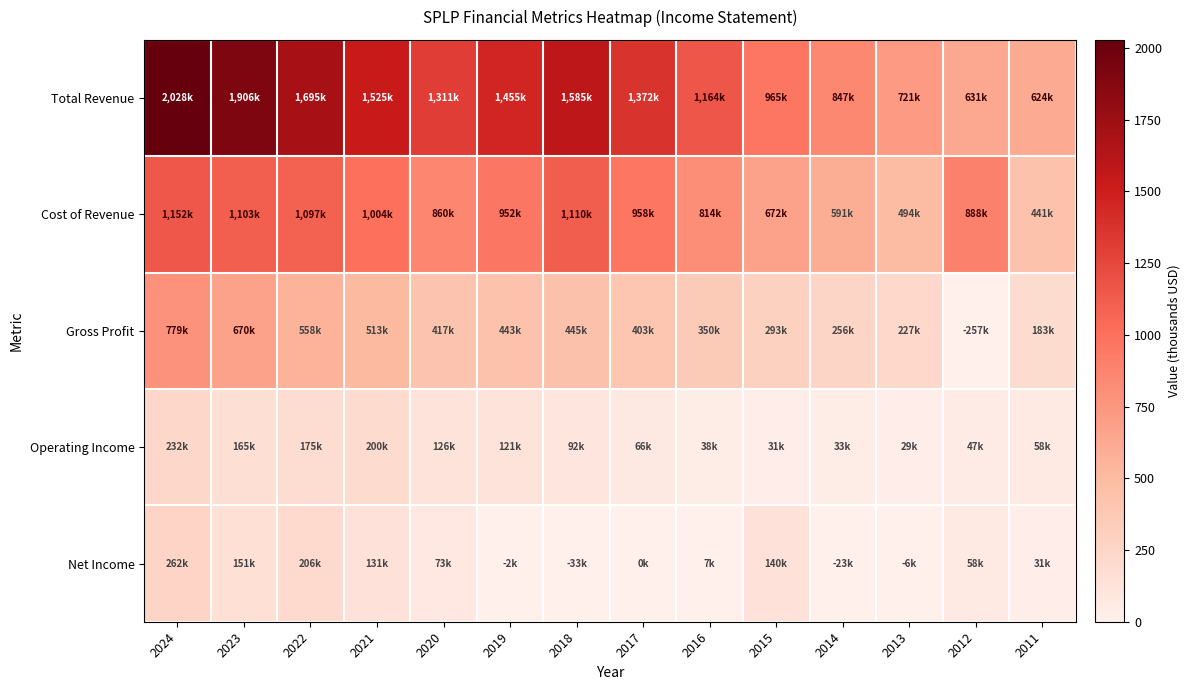

Between 2023 and 2021, which is larger?

2023